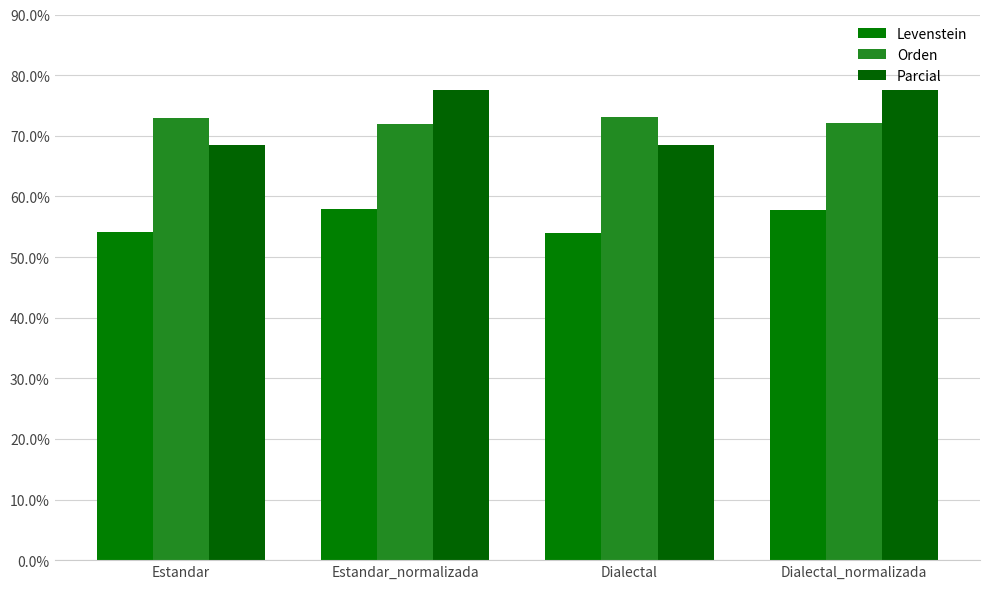

What is the label of the 3rd bar from the right?

Estandar_normalizada